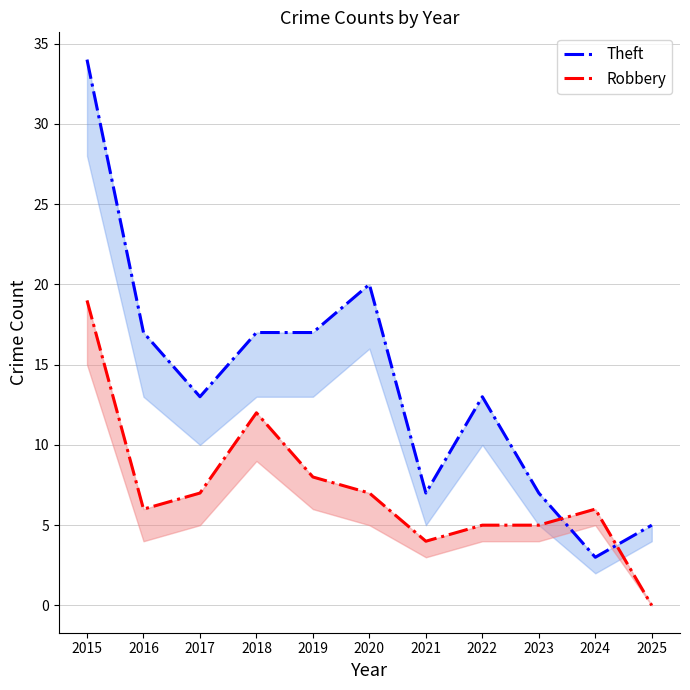

What are all the series names shown in the legend?

Theft, Robbery